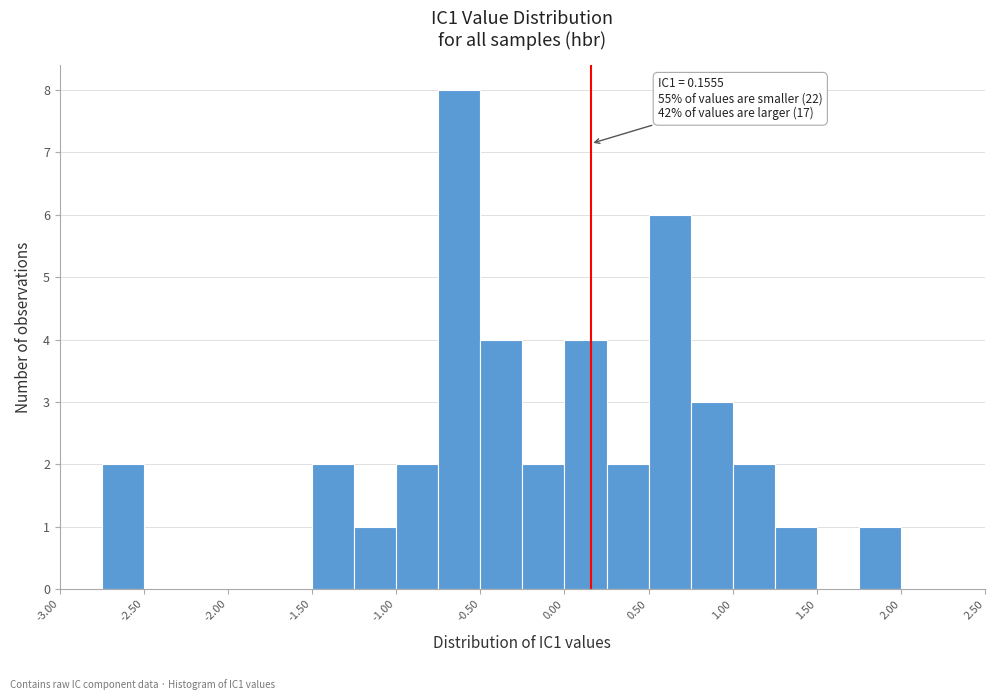

Over which range of the x-axis is the bar tallest?

-0.75 to -0.50